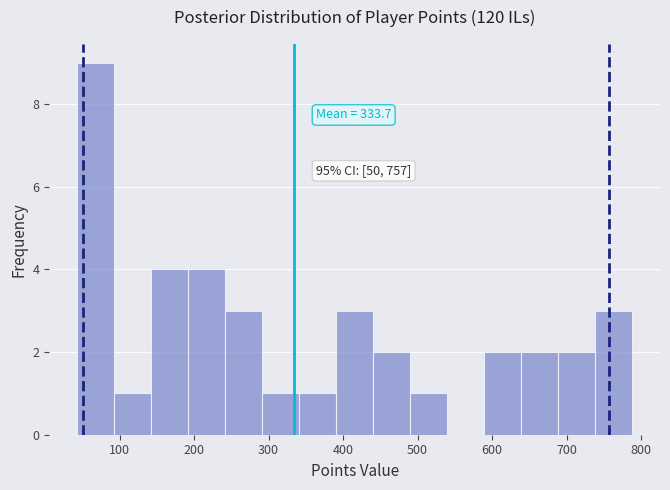

Which range on the x-axis has the tallest bar?

40 to 90